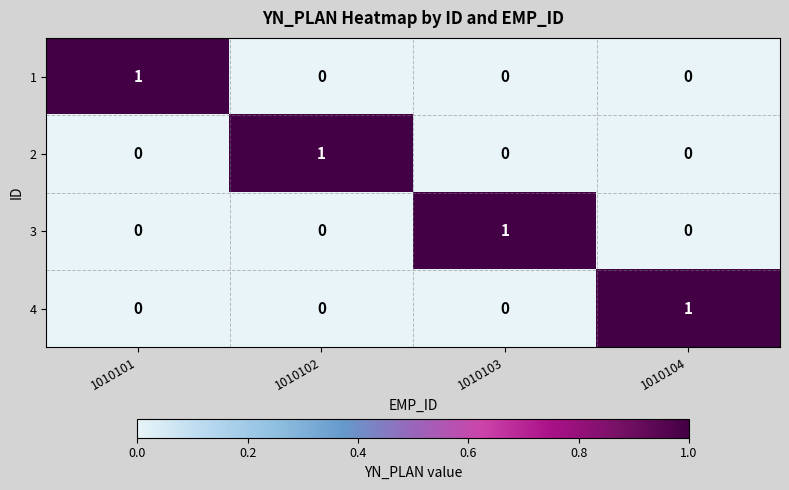

How many 3 values are between 0 and 1?

4